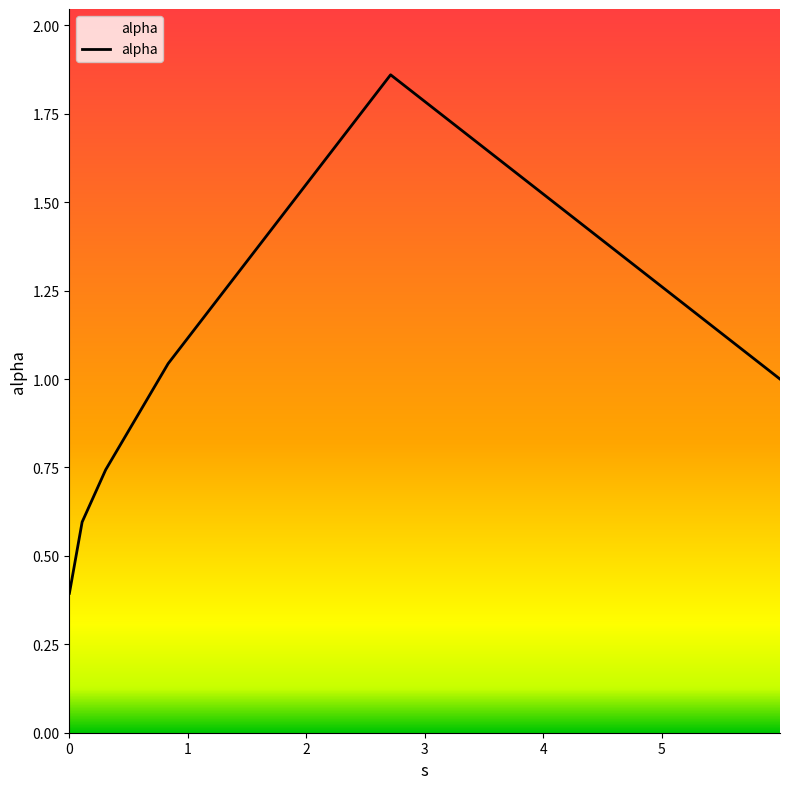

How many categories are shown in the chart?

6